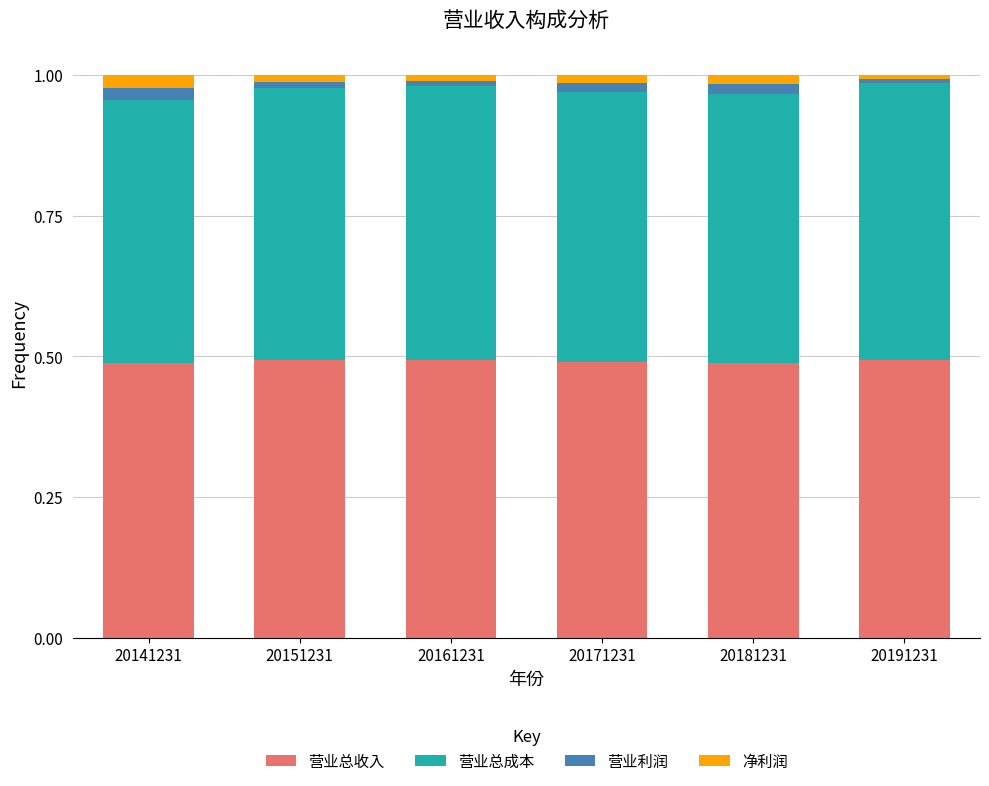

Does the chart contain stacked bars?

Yes